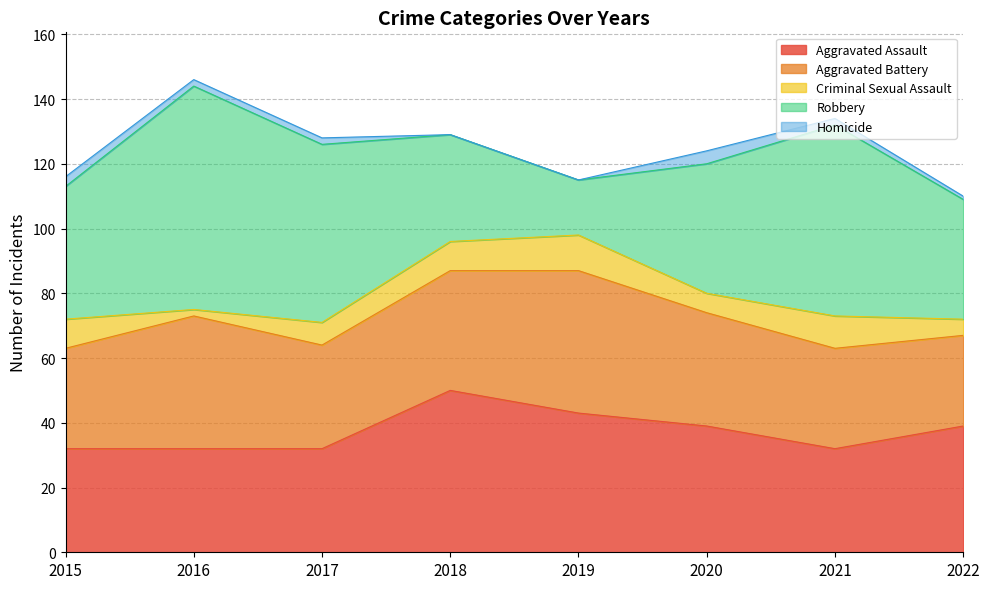

Which label corresponds to the largest value in the chart?

2016